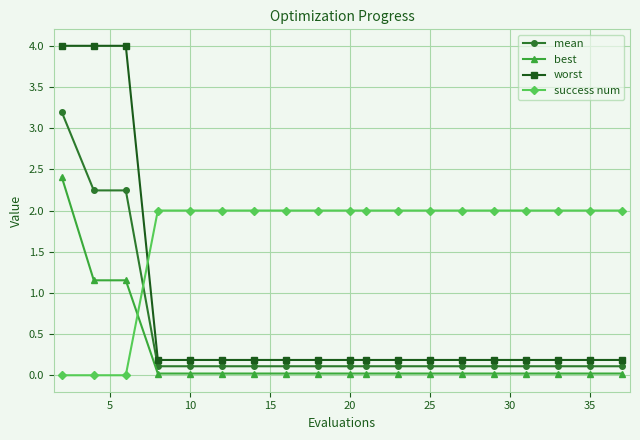

What is the average value of the success num series?

1.7